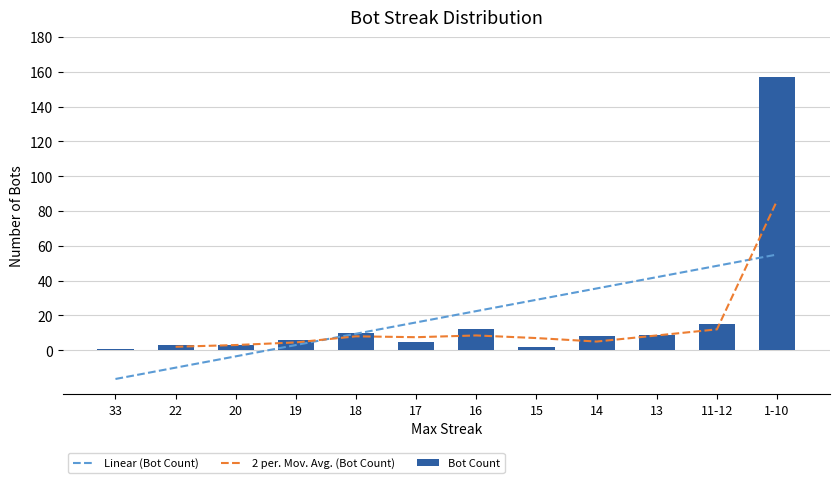

What is the maximum value for Bot Count?

157